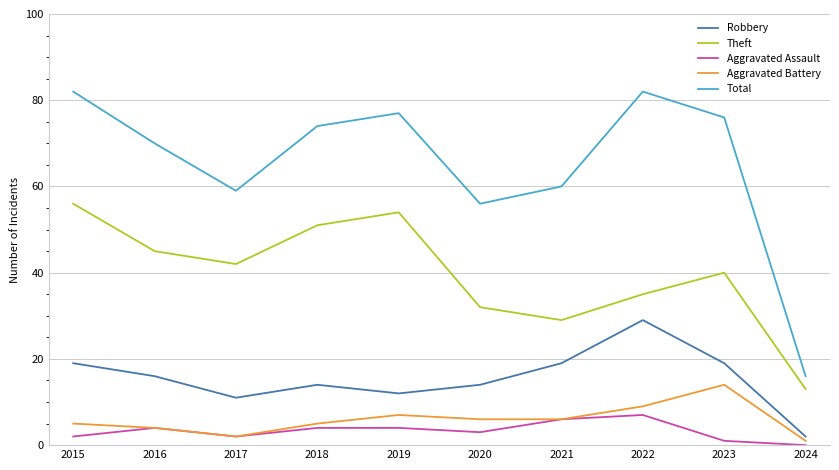

Where is Aggravated Battery nearest to the value 7?

2019